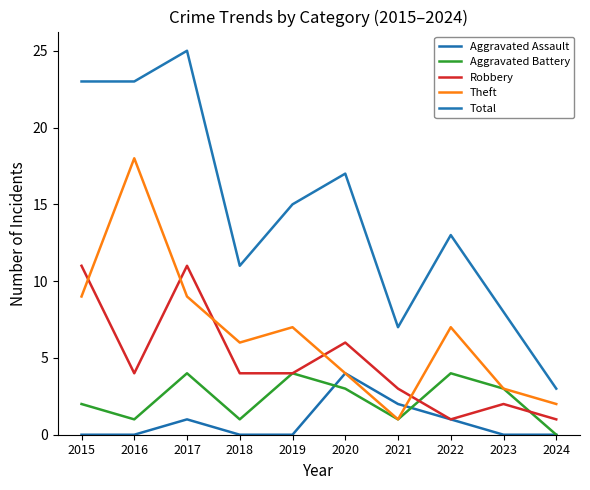

Which series has the largest range (max minus min)?

Total